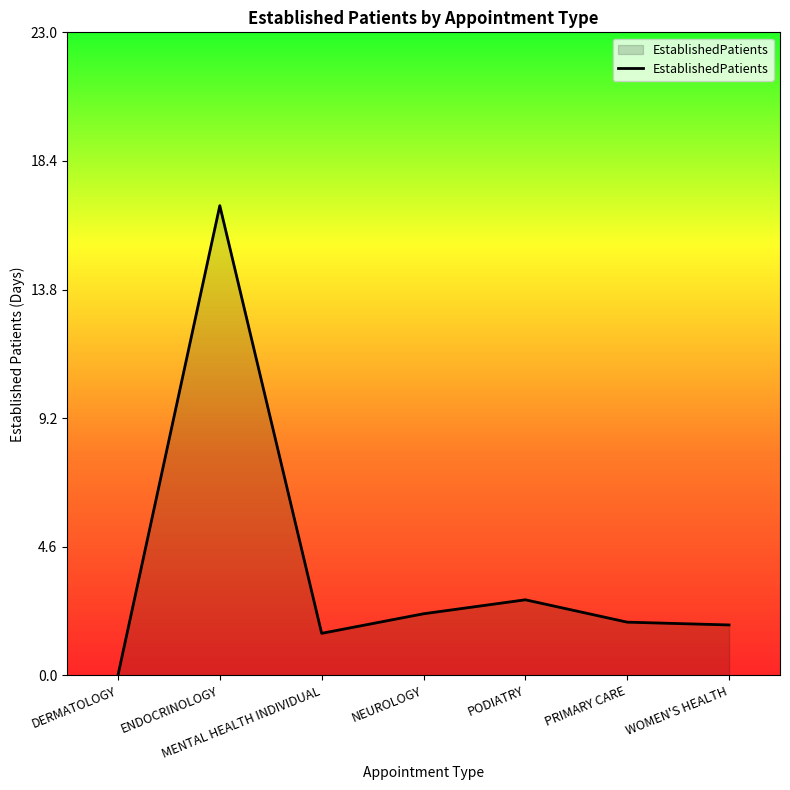

What position from the right is ENDOCRINOLOGY?

6